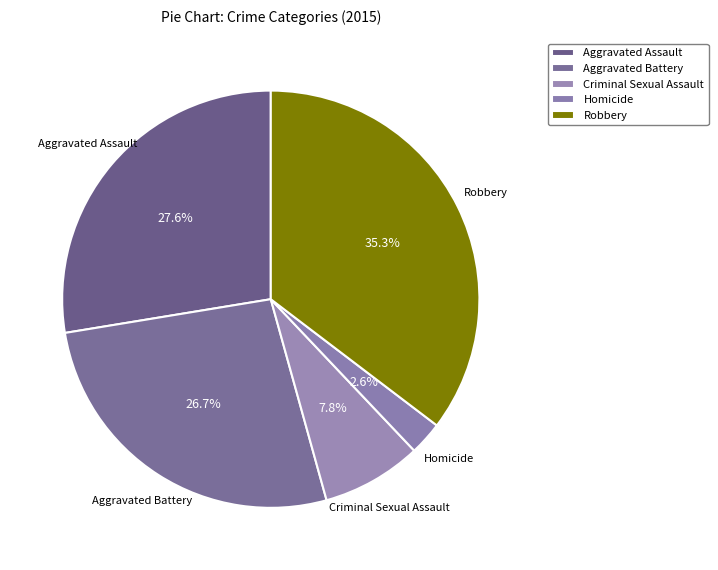

To the nearest percent, what percentage of the pie is Aggravated Battery?

27%